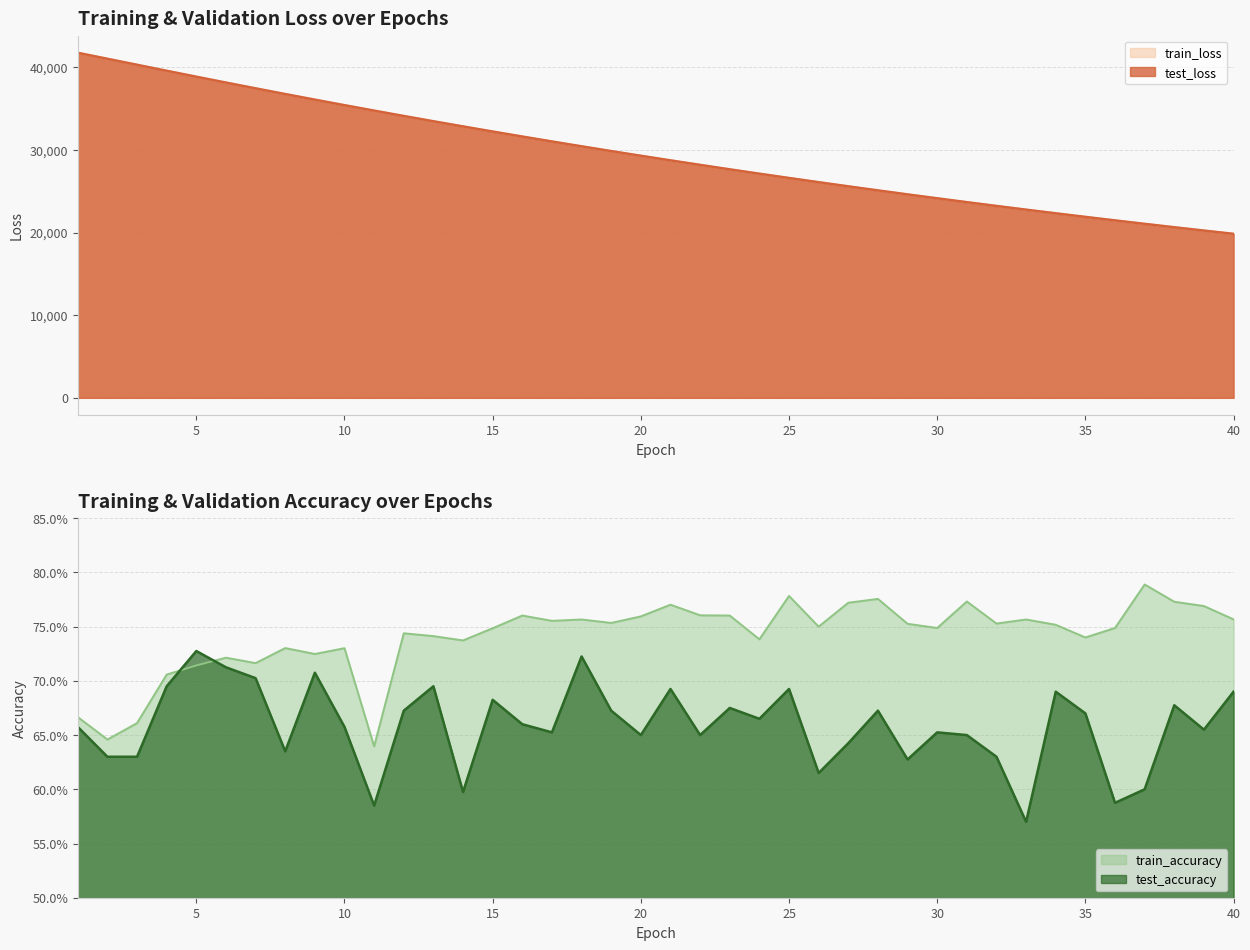

Which series changed the most between 20 and 39?

test_loss